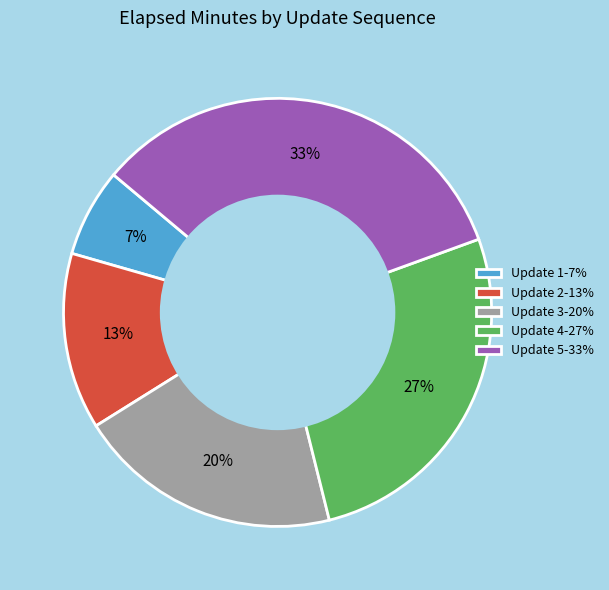

What is the smallest slice in the pie chart?

Update 1-7%